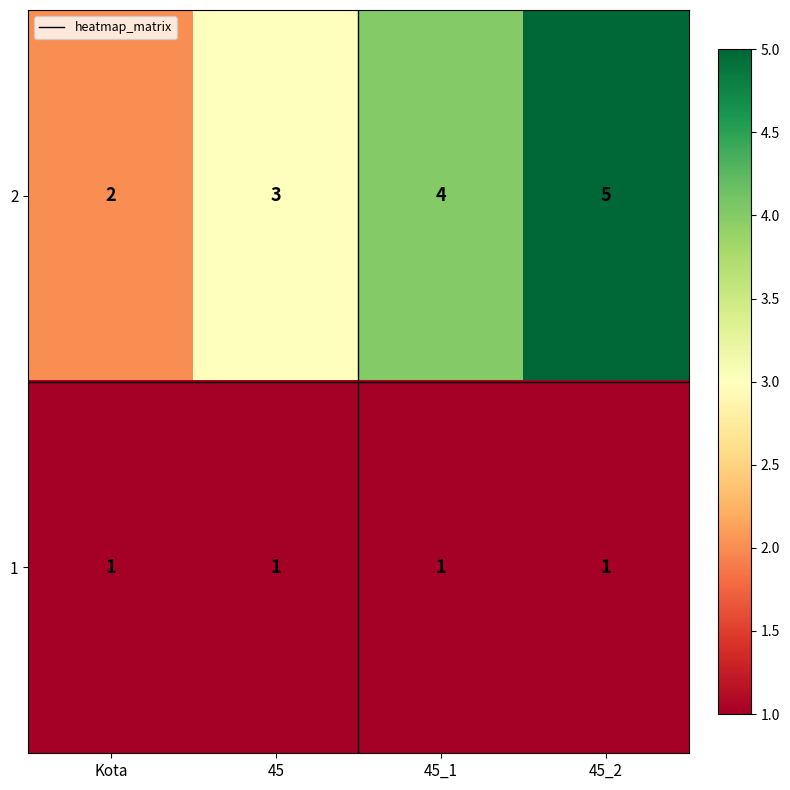

Read the 2 value at 45_2.

5